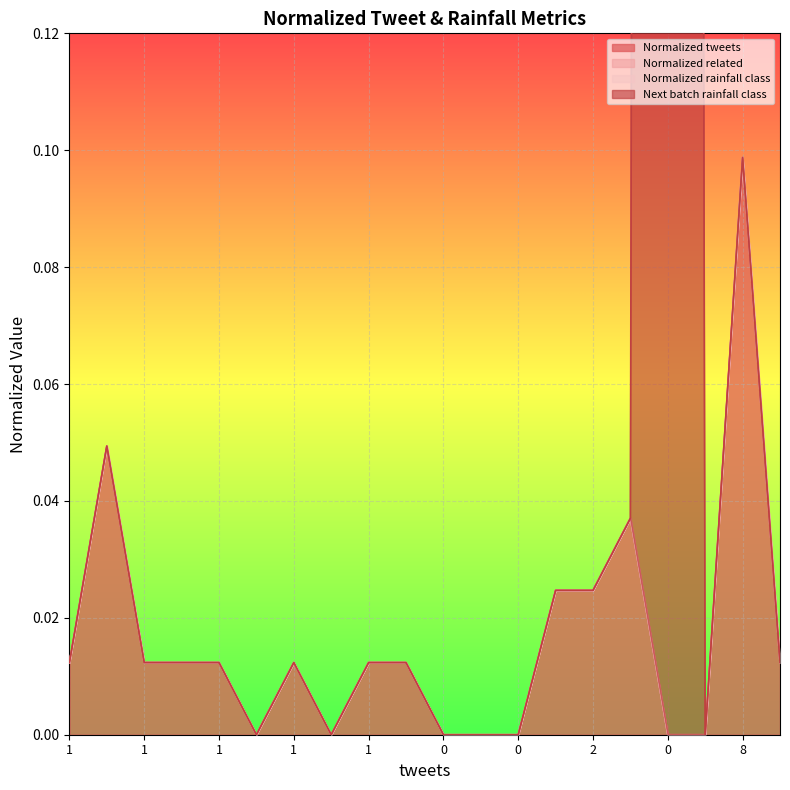

What is the sum of all Next batch rainfall class values?

3.3